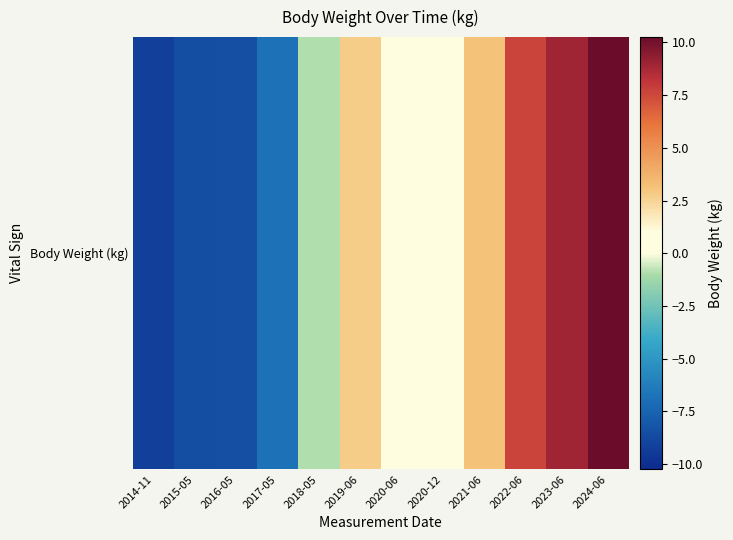

List the labels in order of value, smallest first.

2014-11, 2015-05, 2016-05, 2017-05, 2018-05, 2020-06, 2020-12, 2019-06, 2021-06, 2022-06, 2023-06, 2024-06